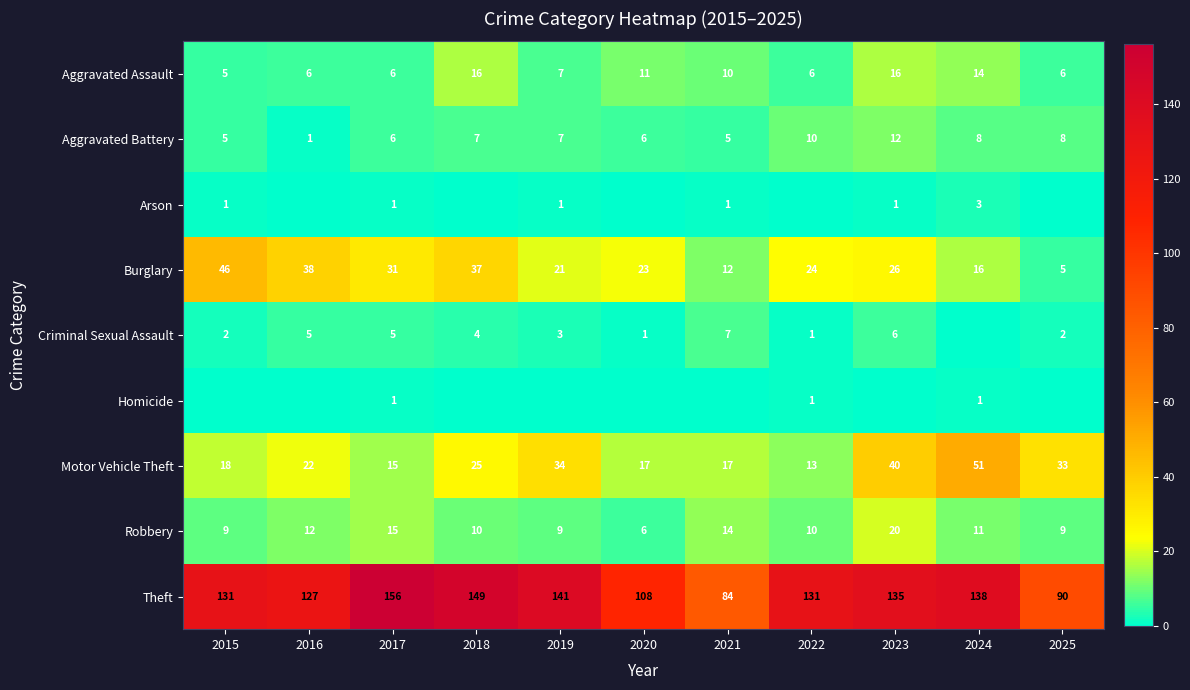

What is the difference between the highest and lowest values at 2017?

155